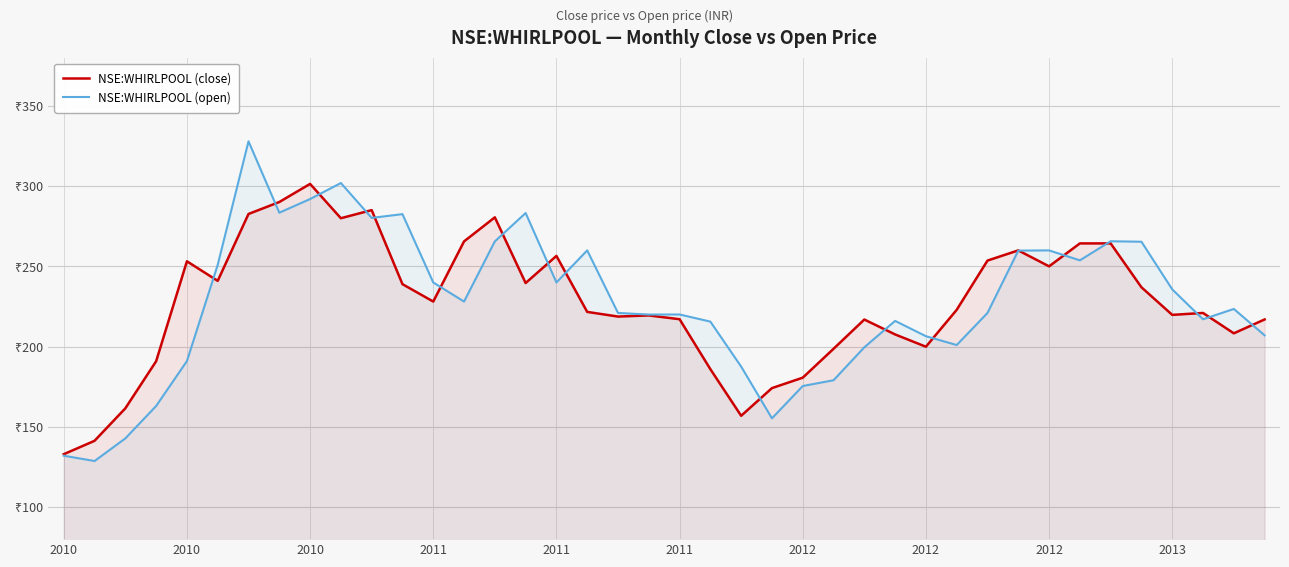

At how many categories does at least one series exceed 309?

1